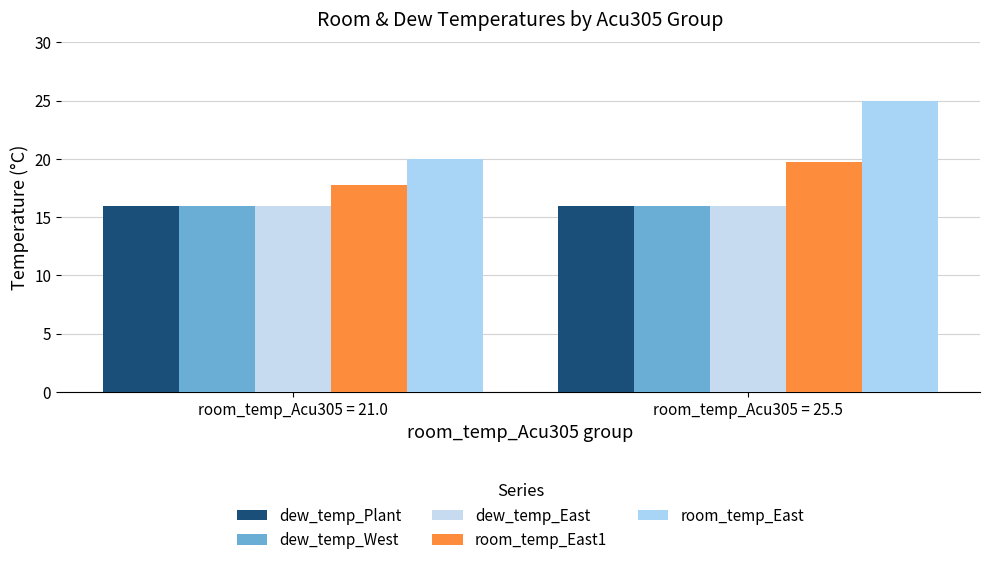

Rank the categories by room_temp_East value from lowest to highest.

room_temp_Acu305 = 21.0, room_temp_Acu305 = 25.5